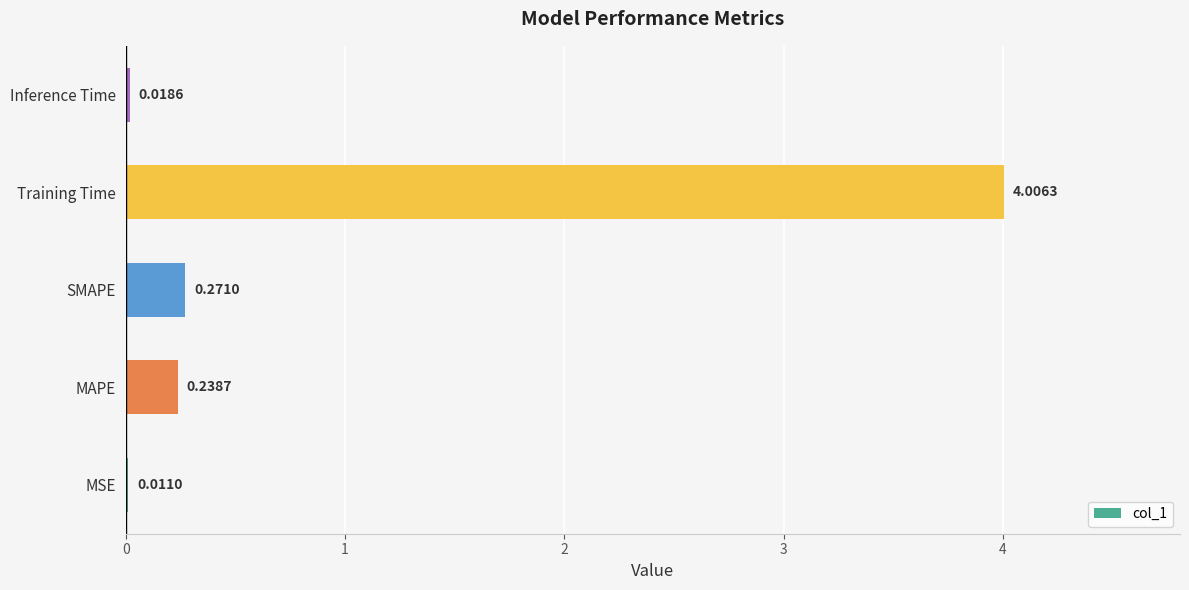

At which label is the value closest to 2?

SMAPE